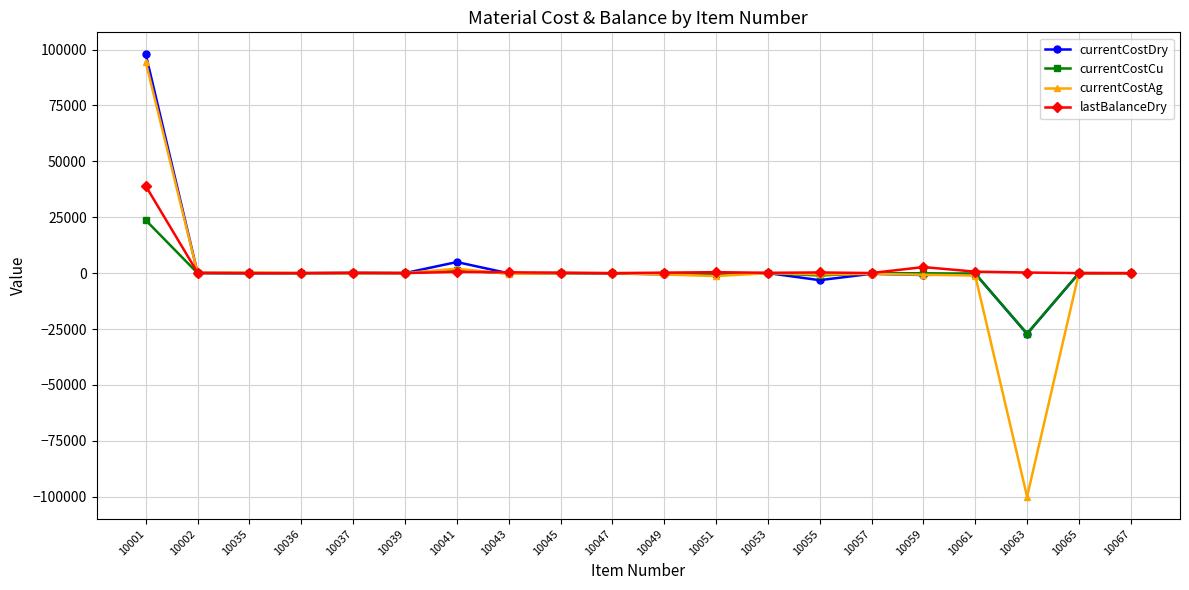

What is the minimum value shown in the chart?

-99965.8